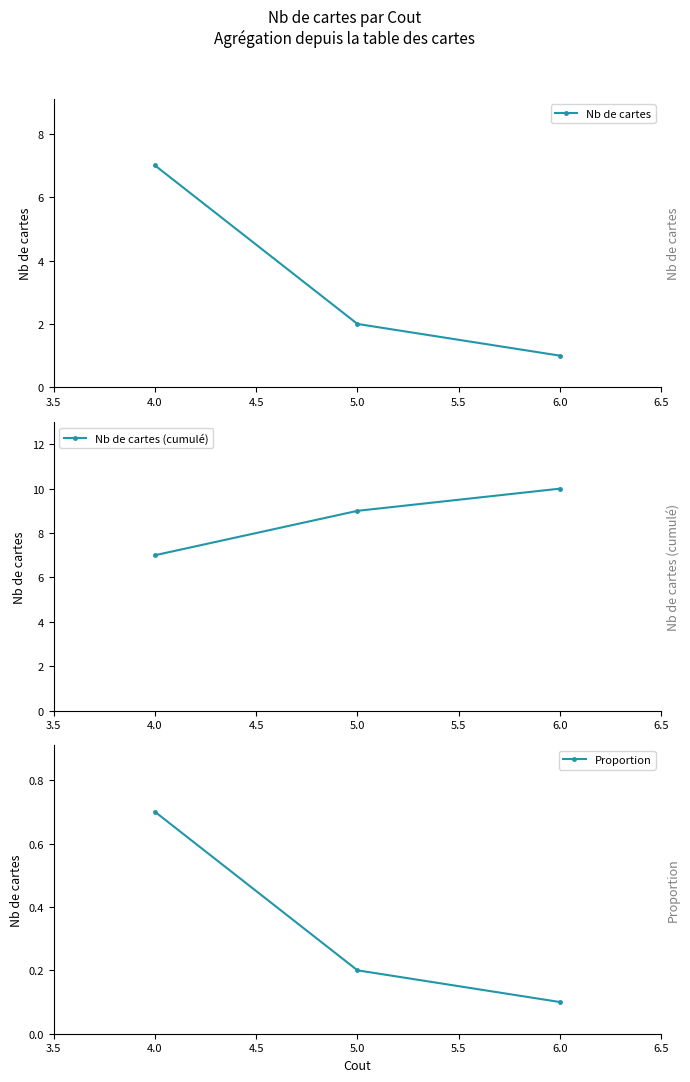

How many values in the Nb de cartes (cumulé) series are below 9?

1